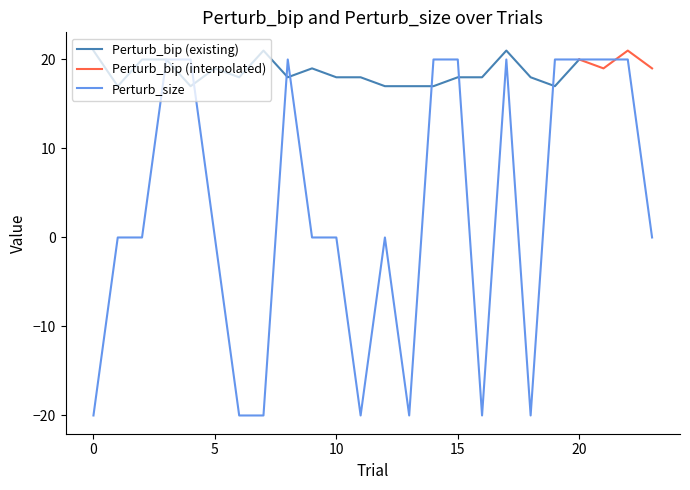

What is the difference between the maximum and minimum values?

40